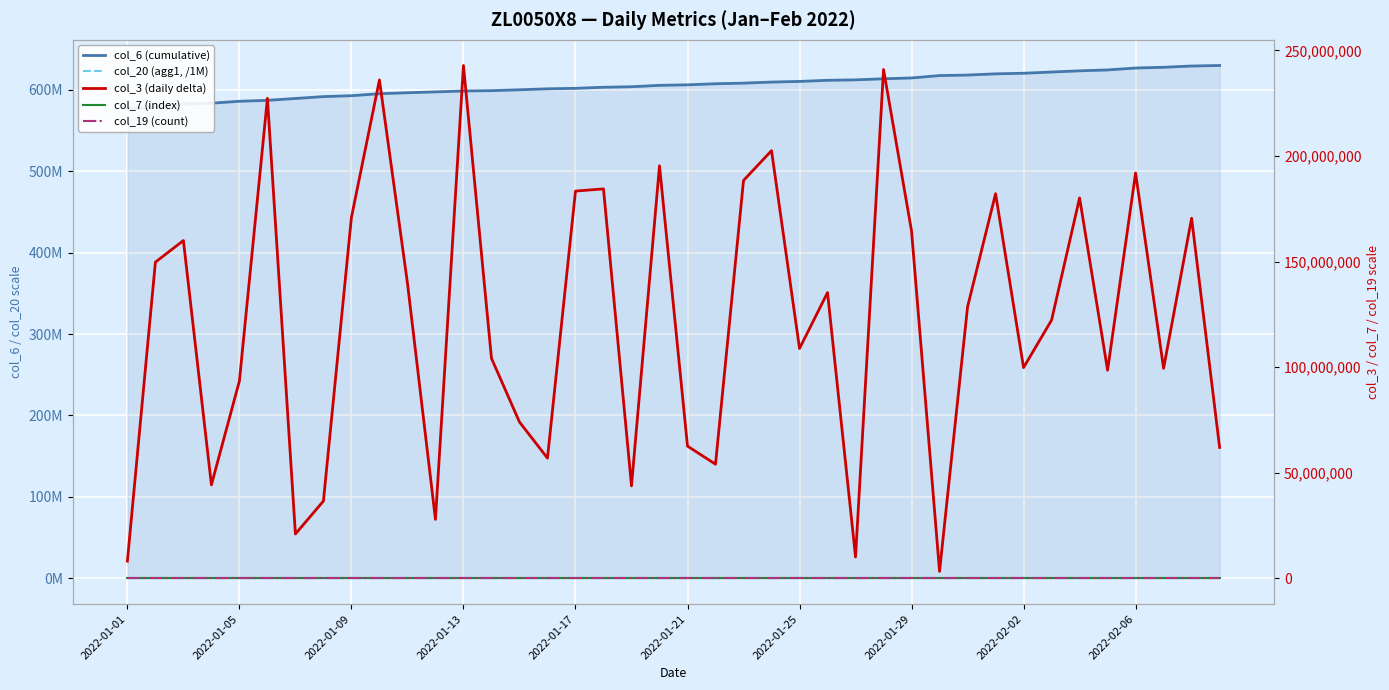

Rank the series at 19 from highest to lowest value.

col_6 (cumulative), col_3 (daily delta), col_20 (agg1, /1M), col_7 (index), col_19 (count)